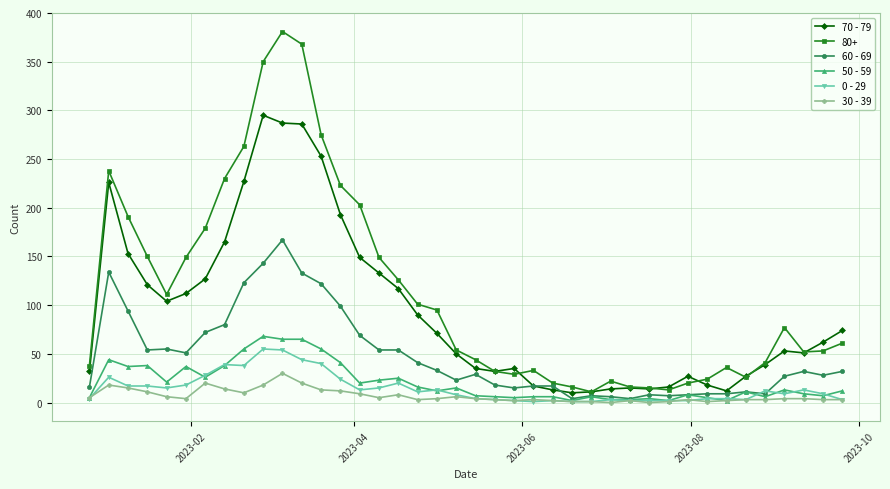

Which series has the widest spread of values?

80+